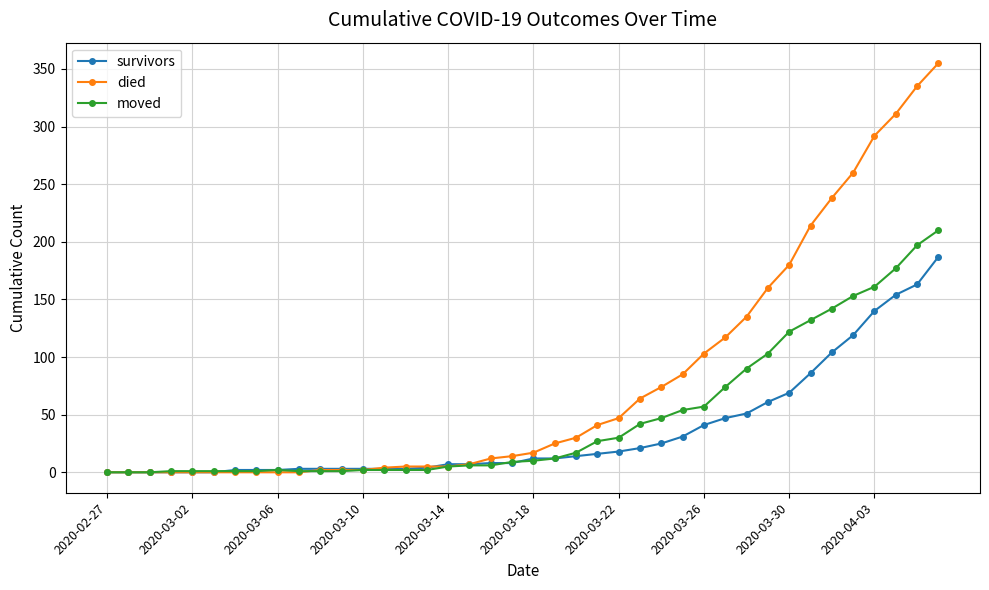

Rank the series by their average value, from lowest to highest.

survivors, moved, died